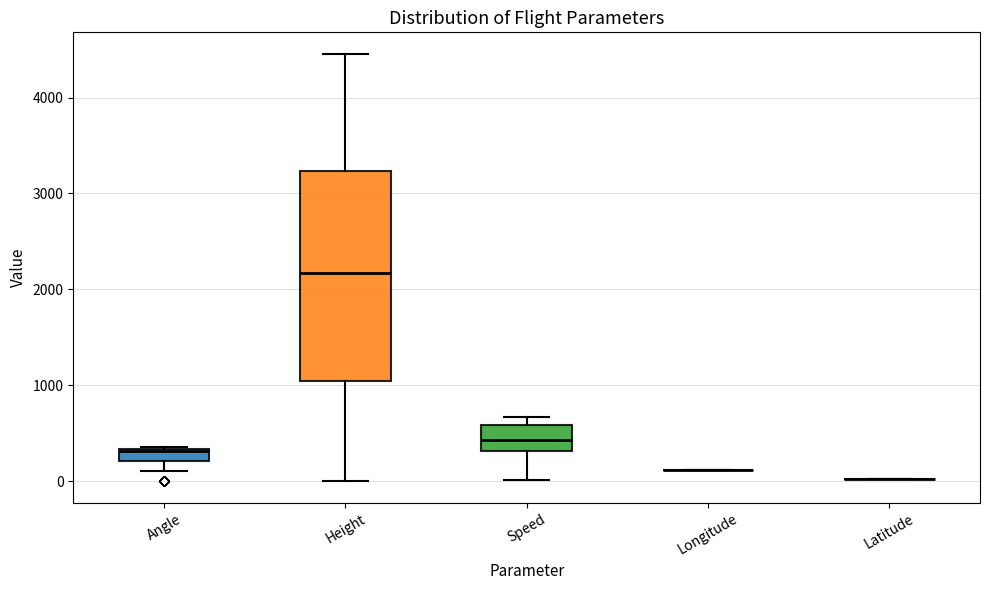

Comparing the boxes themselves (not the whiskers), which one is the tallest?

Height